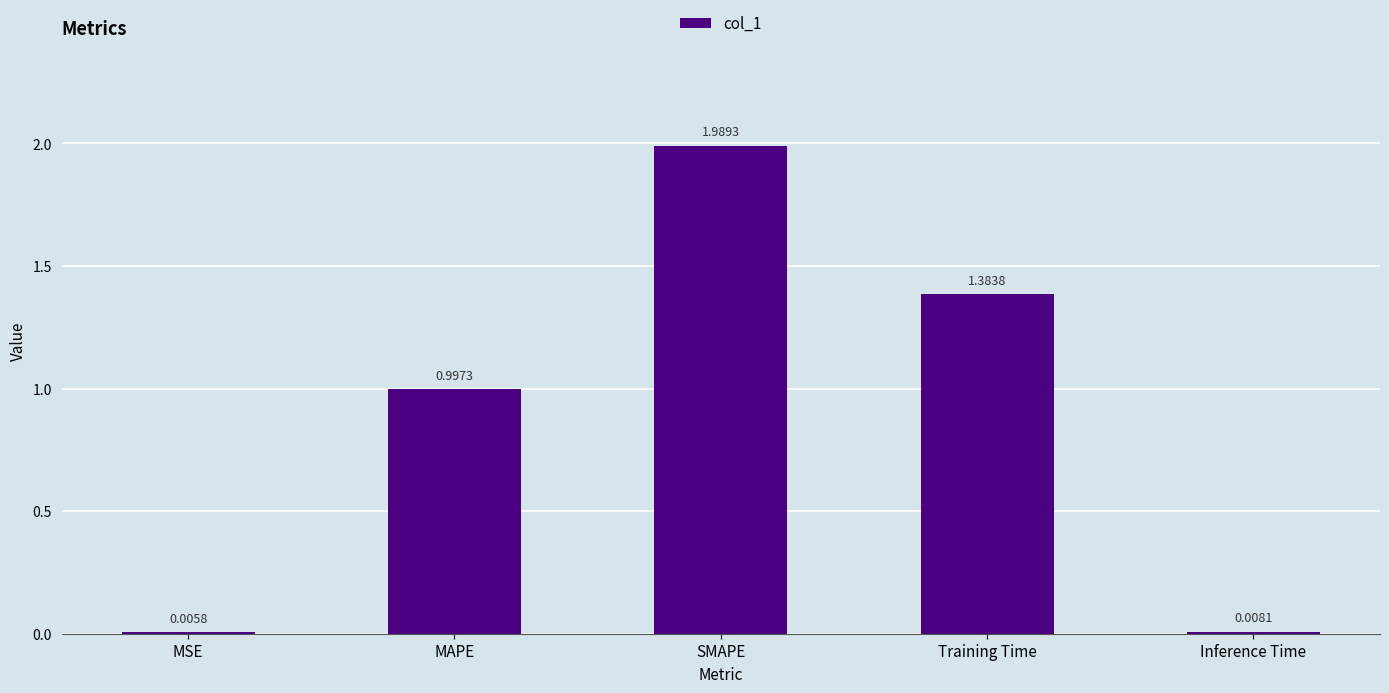

At which label is the value closest to 0?

MSE